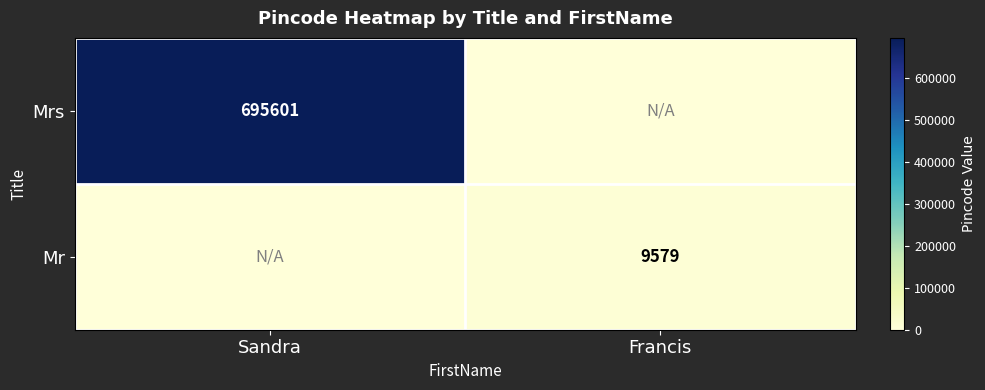

At which category is the sum across all series the highest?

Sandra